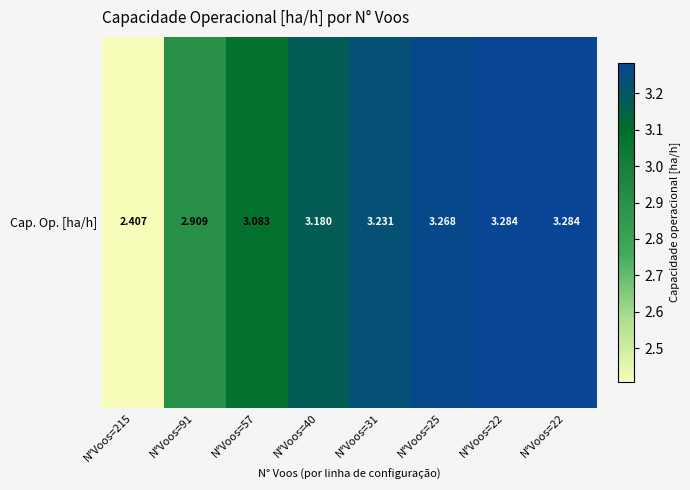

At which category does the chart reach its peak across all series?

N°Voos=22